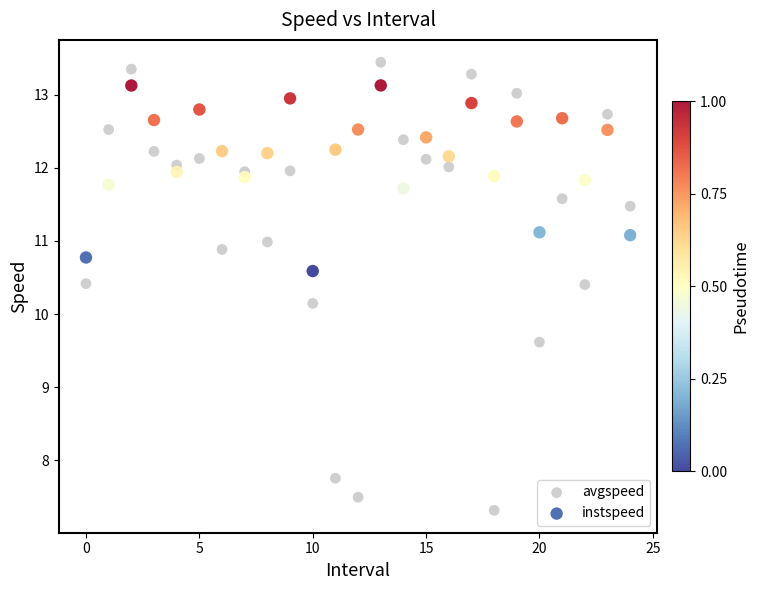

Which series contains the lowest Y value?

avgspeed